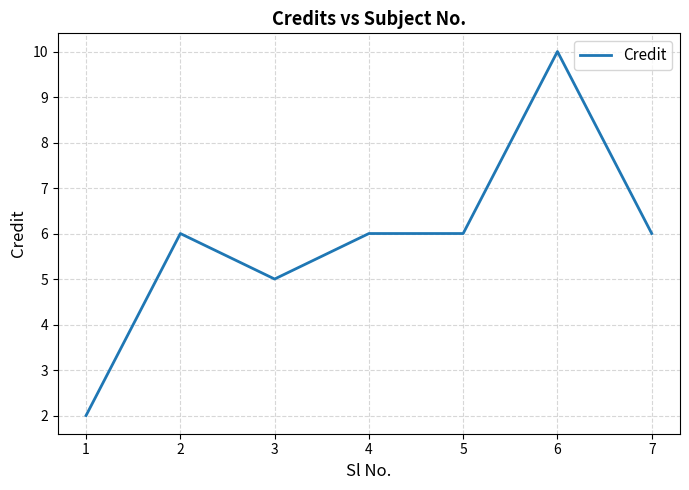

Which label corresponds to the smallest value in the chart?

1